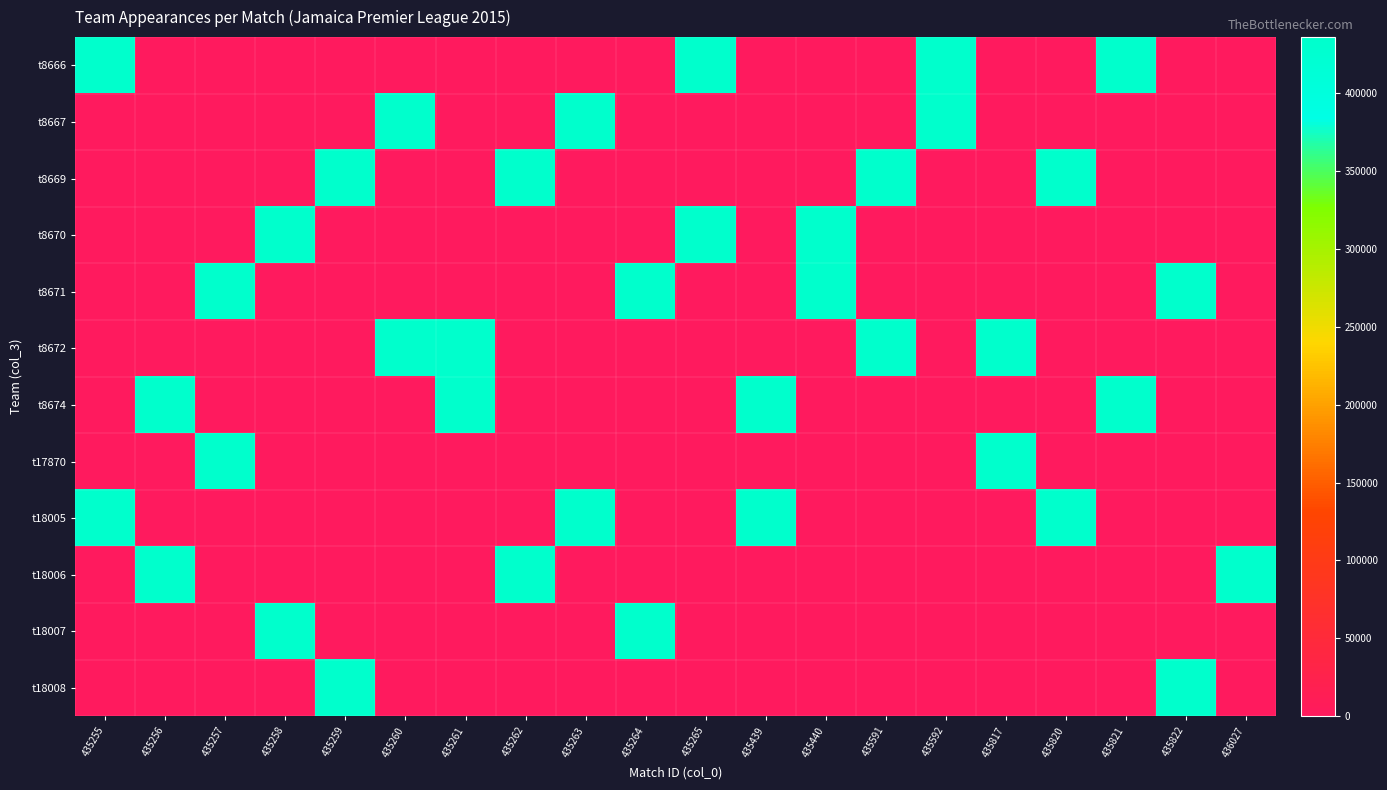

Count the number of data series in this chart.

12